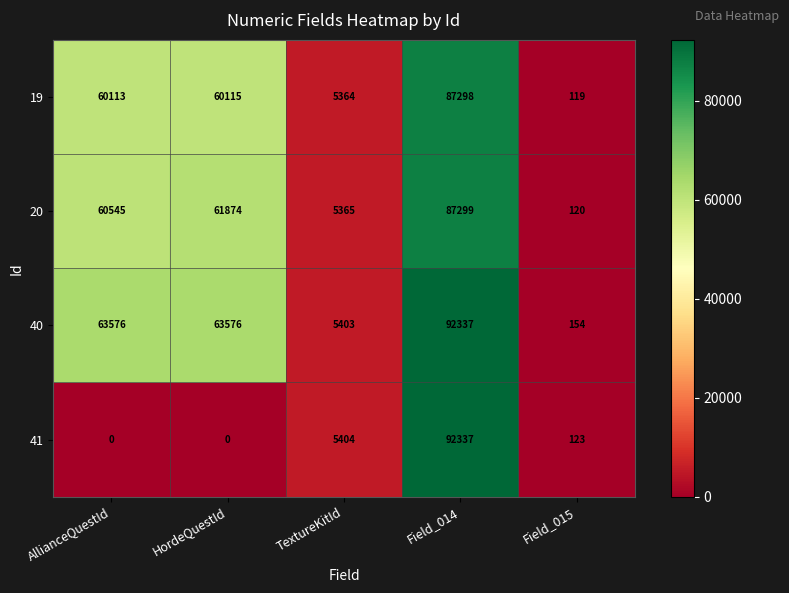

The 19 series shows 60115 at HordeQuestId. True or false?

True